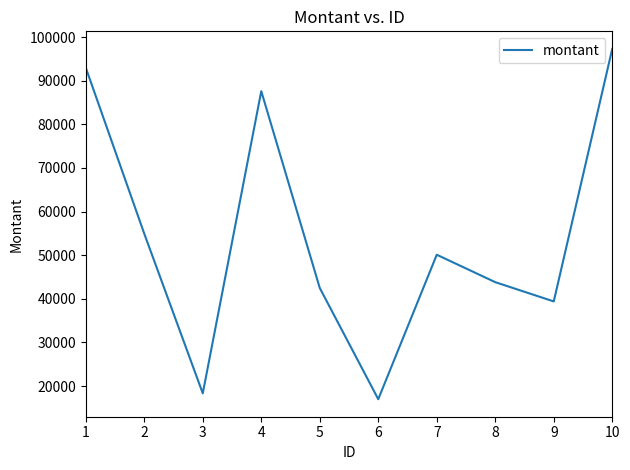

What is the ratio of the value at 6 to the value at 7?

0.3